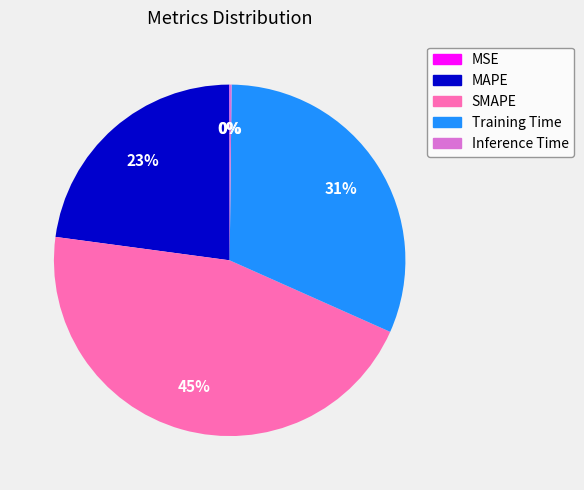

Which slice is the largest?

SMAPE